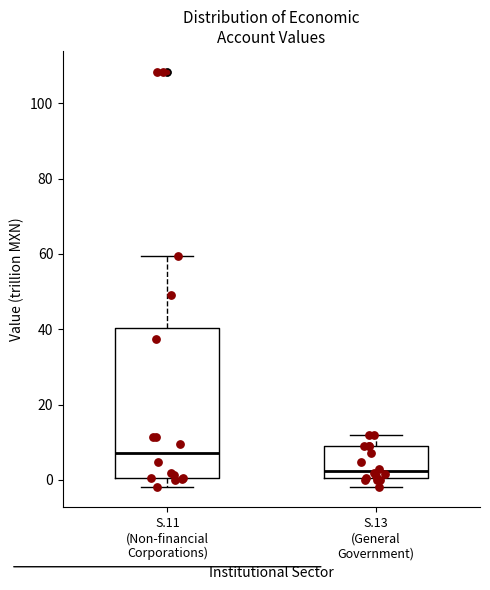

Which box is the tallest, from its lower edge to its upper edge?

S.11 (Non-financial Corporations)